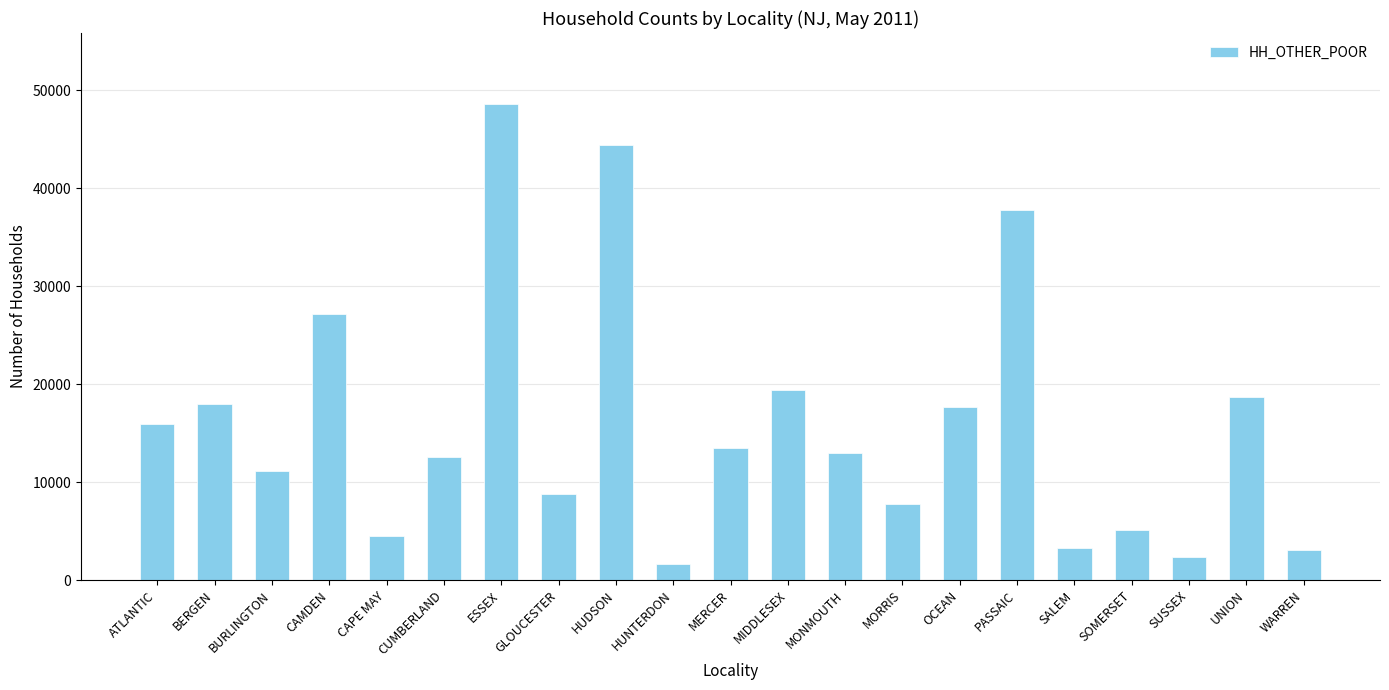

The chart shows a value of 3099 at WARREN. True or false?

True